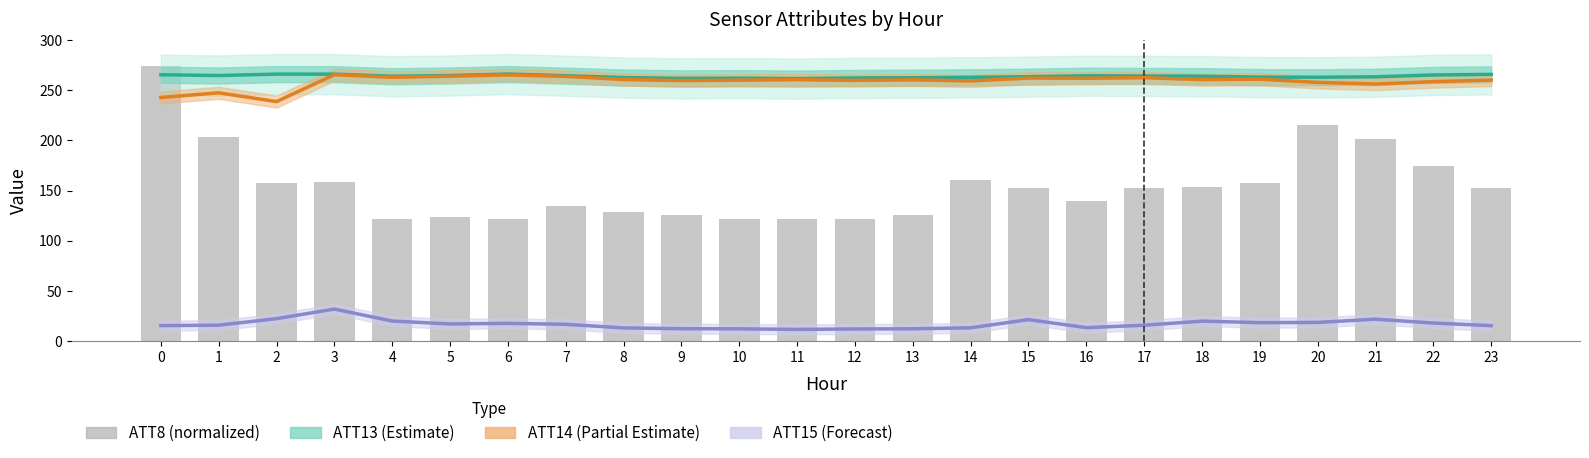

What is the spread (max minus min) of values at 14?

249.6